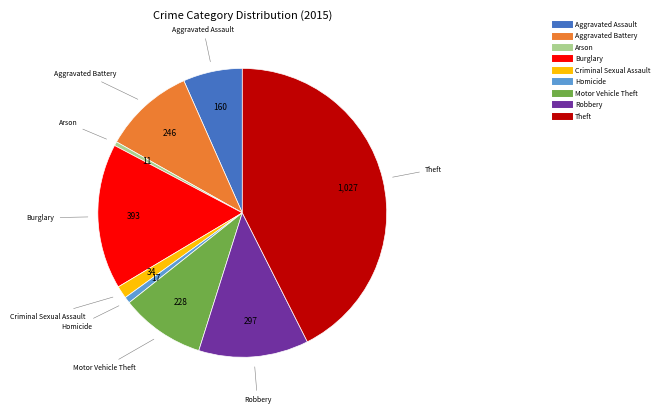

Is there any slice that represents more than half of the pie?

No